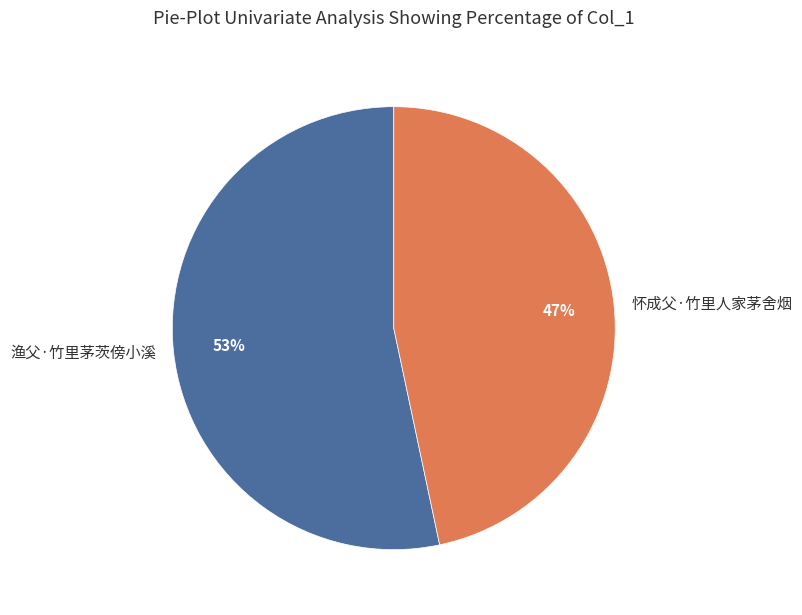

How many segments does this pie chart have?

2